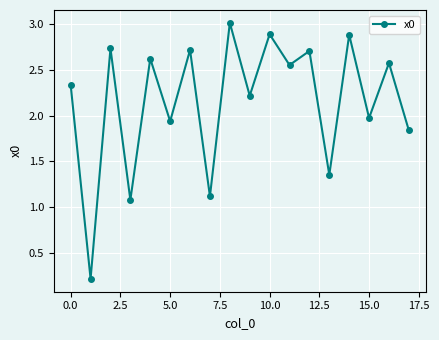

What is the sum of all values?

38.8